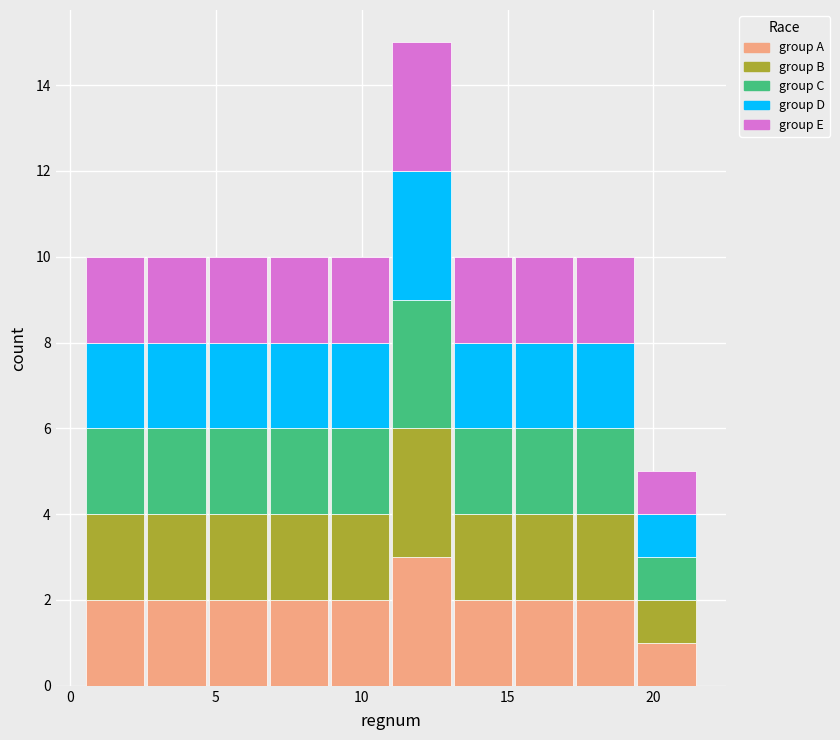

Which range on the x-axis has the tallest stacked bar (by total height)?

11.0 to 13.1